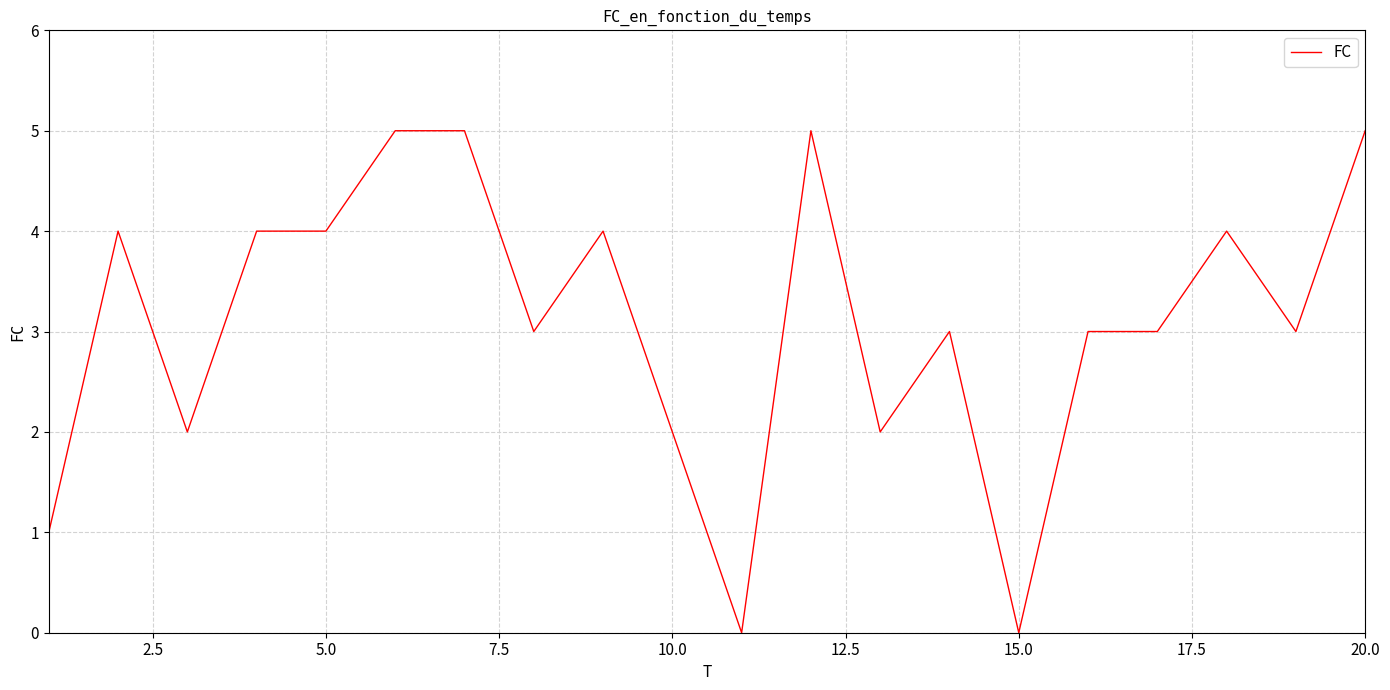

What is the maximum value shown in the chart?

5